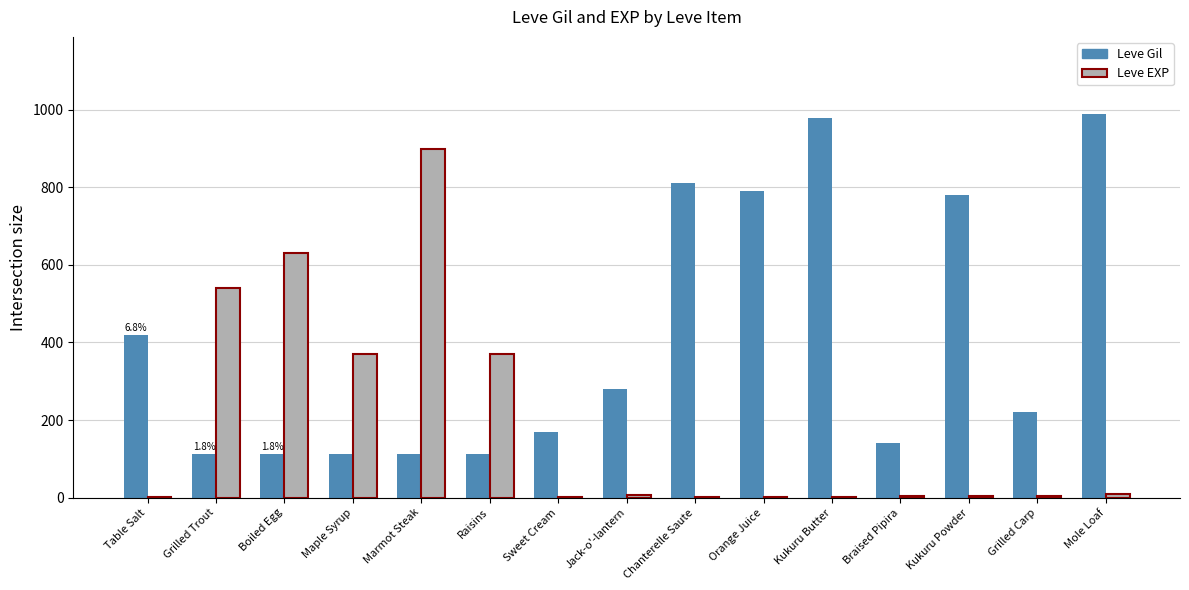

At which label does Leve EXP first exceed 3?

Grilled Trout